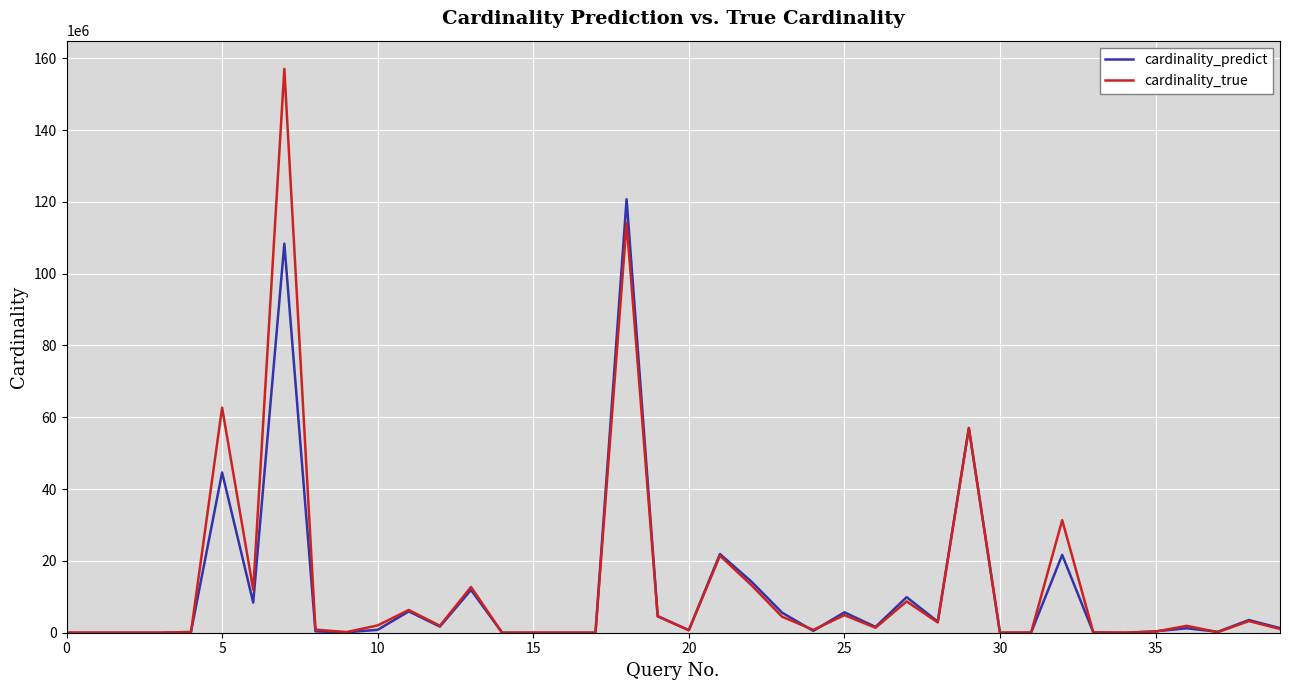

How many lines are shown in the chart?

2